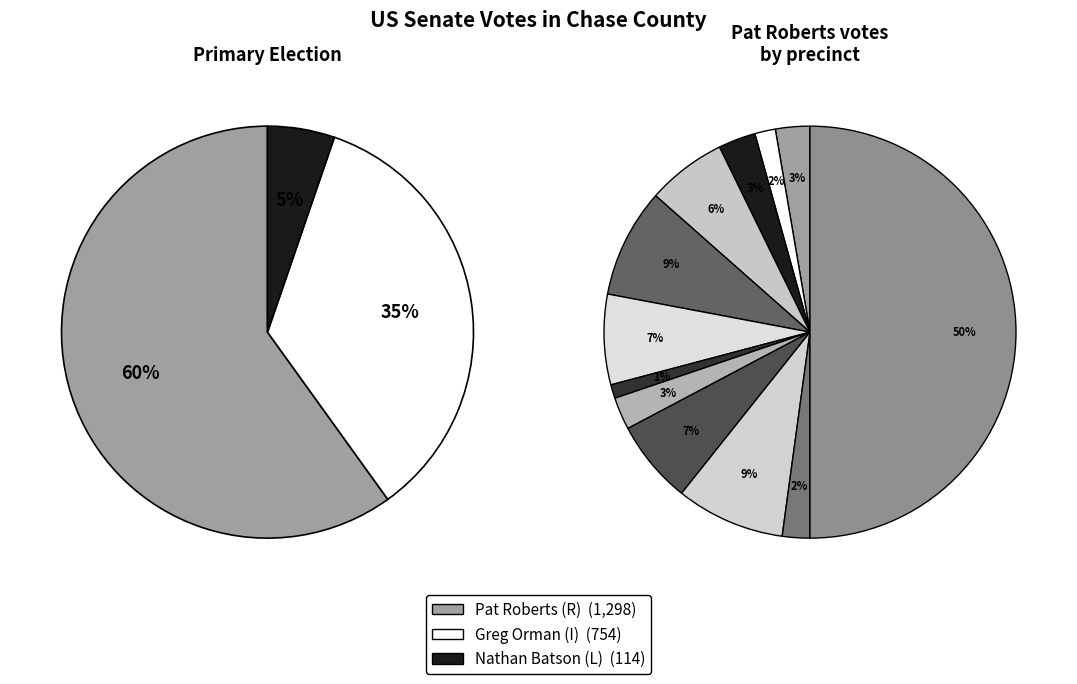

To the nearest percent, what percentage of the pie is Homestead Township?

1%